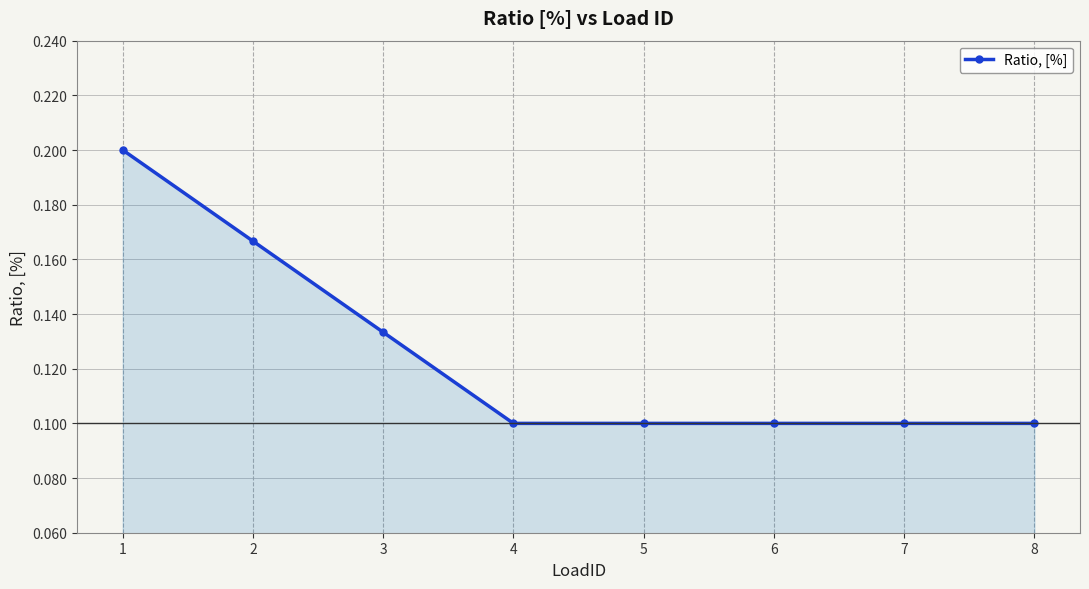

How many values are between 0 and 1?

8